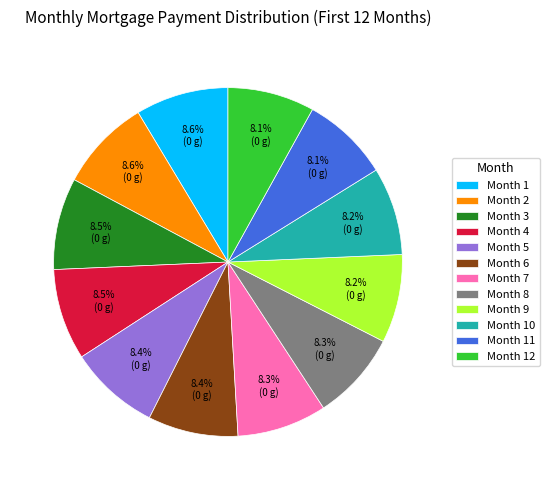

Combined, what portion of the pie is Month 1 and Month 4?

17.1%